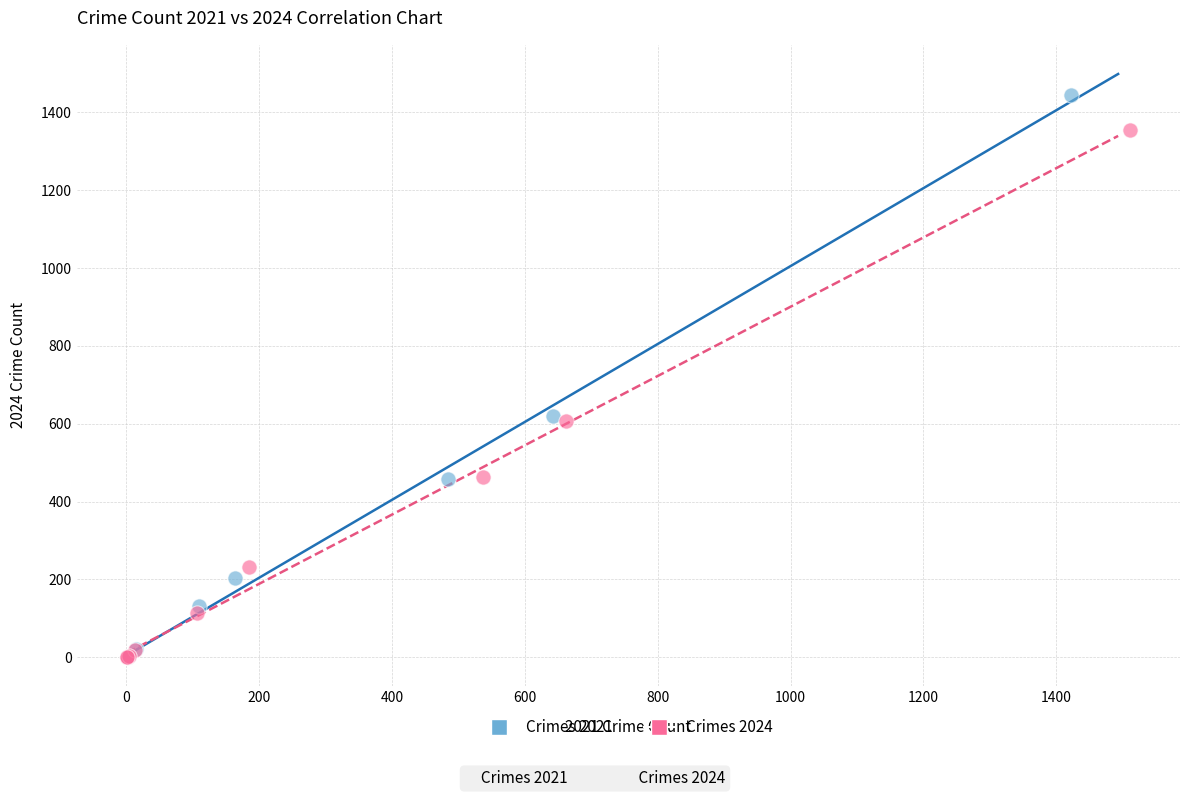

What are all the series names shown in the legend?

Crimes 2021, Crimes 2024